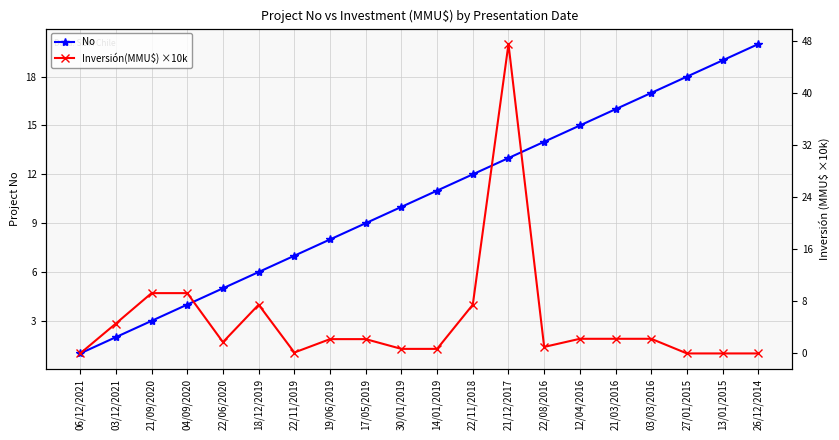

Rank the series by their maximum value, from highest to lowest.

Inversión(MMU$) ×10k, No